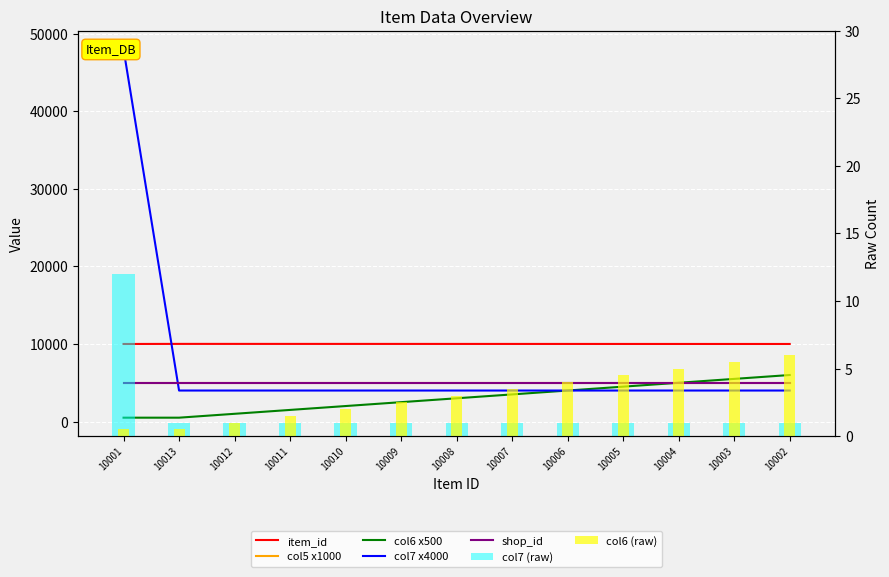

How many groups of bars are there?

13